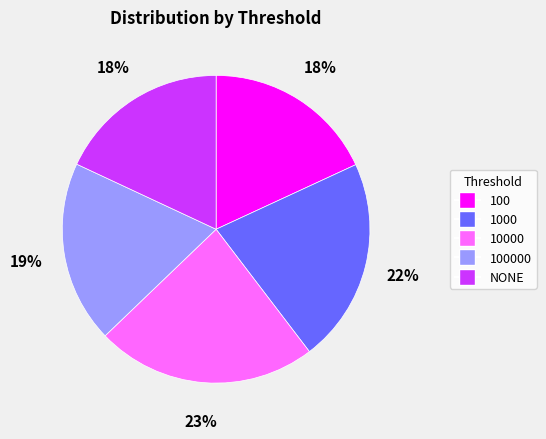

What percentage is the NONE slice, to the nearest percent?

18%